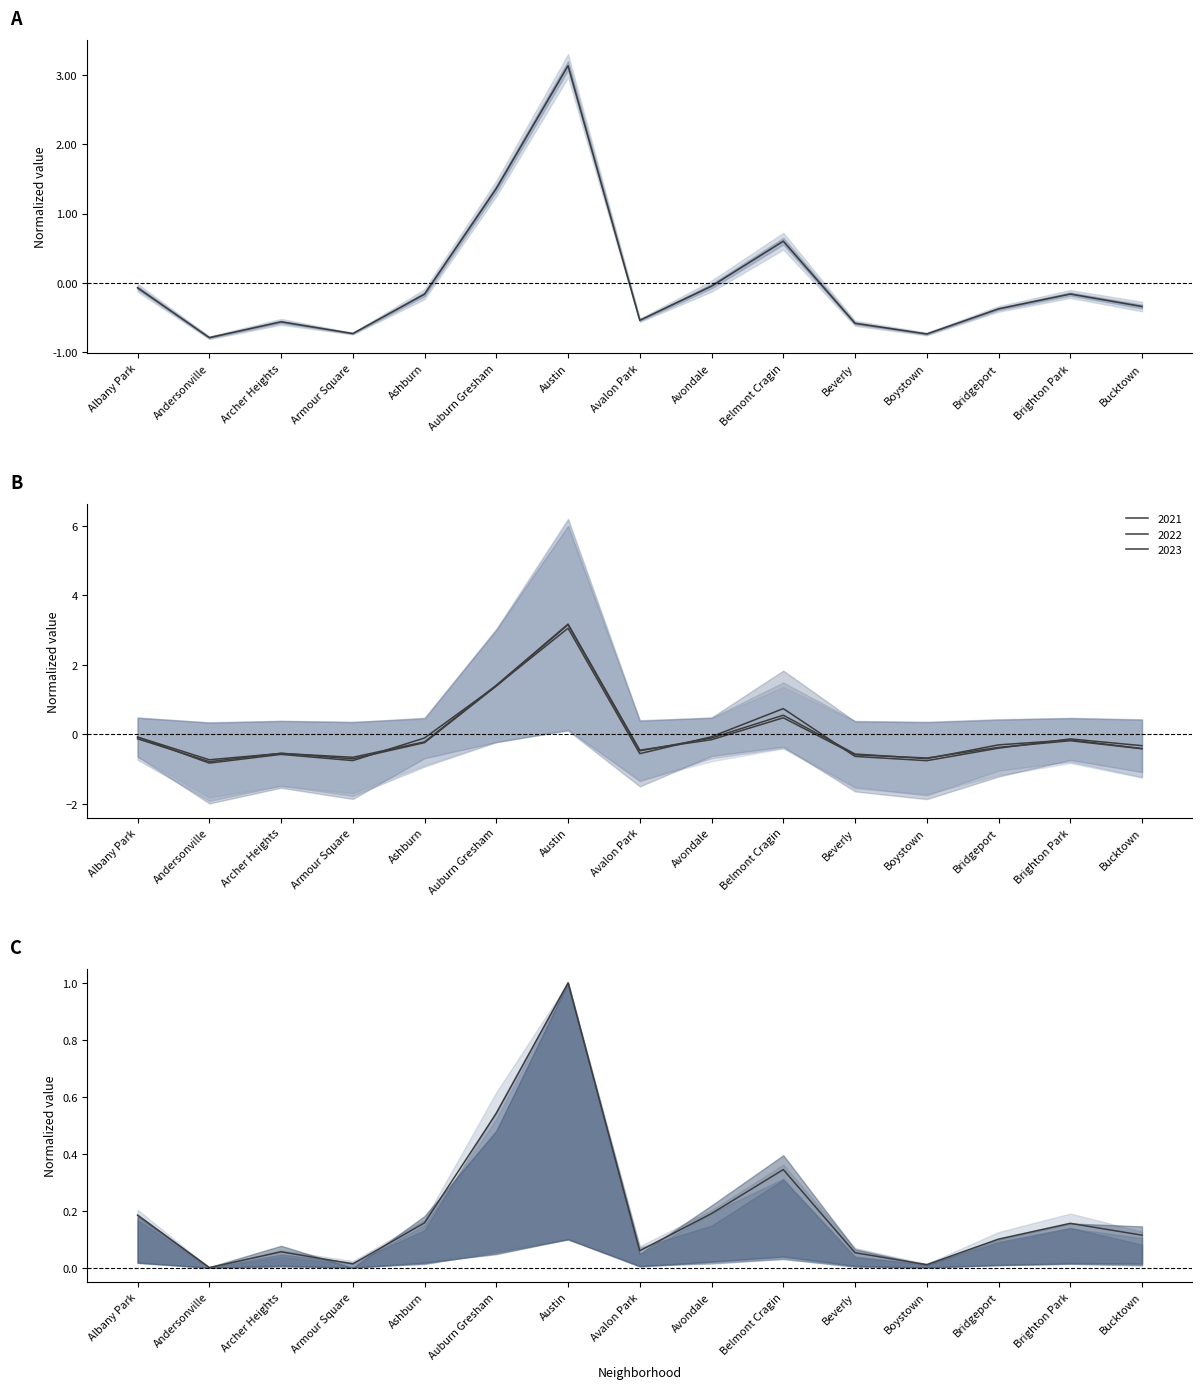

What is the lowest value of the Mean (normalized) series?

-0.8